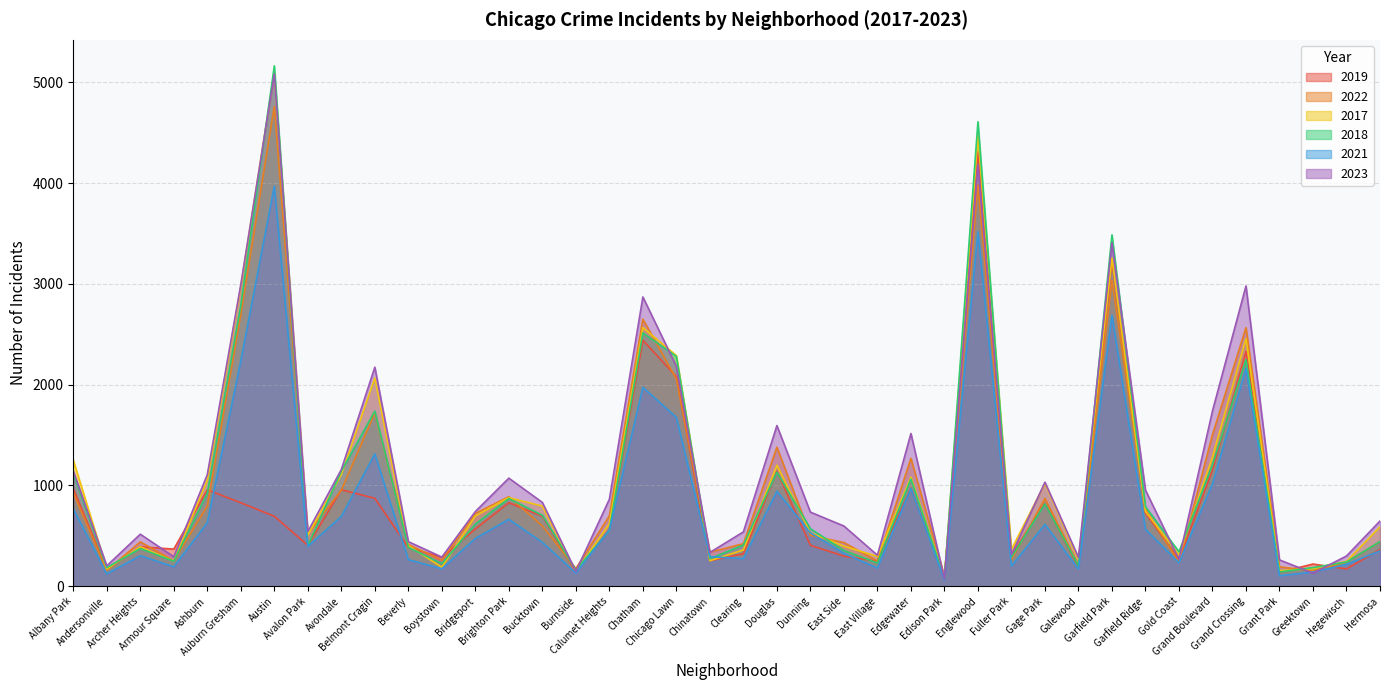

What is the label of the 39th point from the left?

Hegewisch